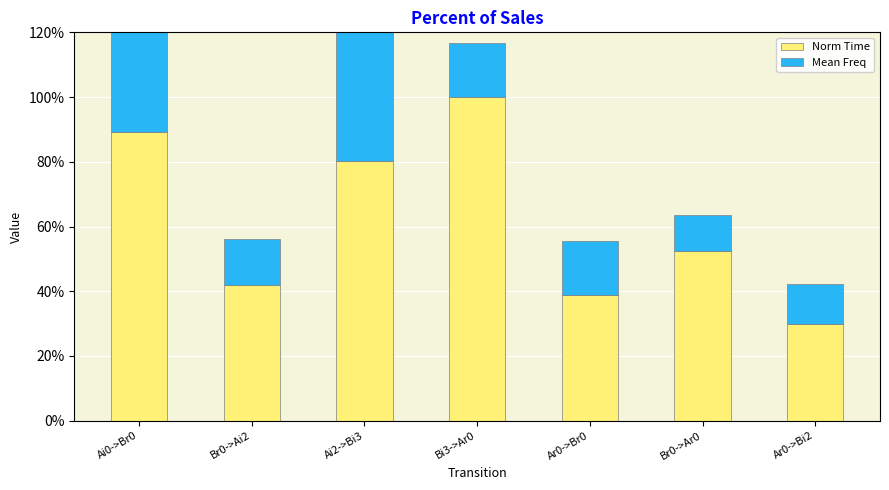

Is it true that Mean Freq equals 0.1 at Br0->Ai2?

True